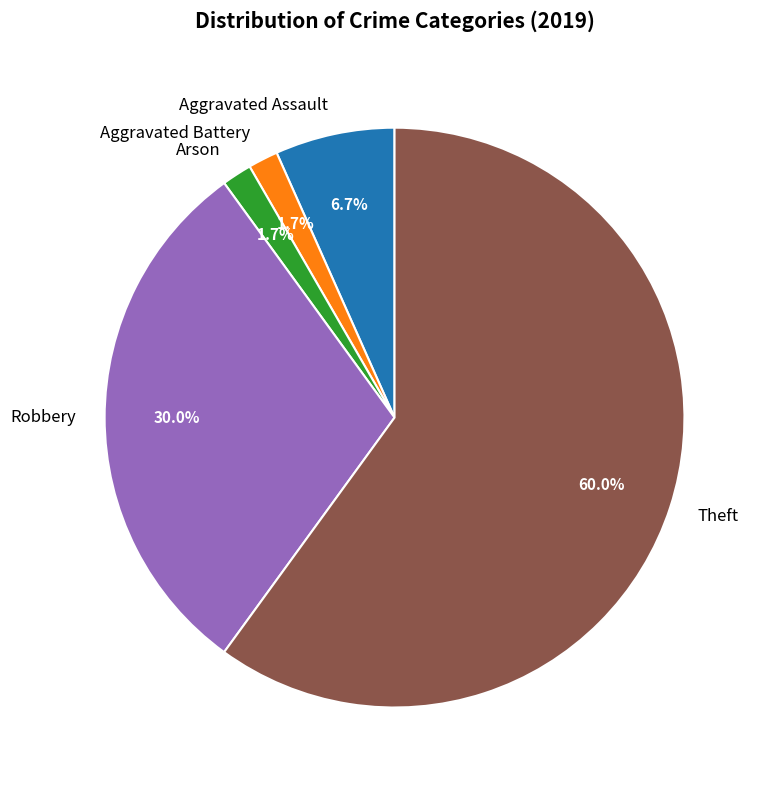

Which slice is the largest?

Theft